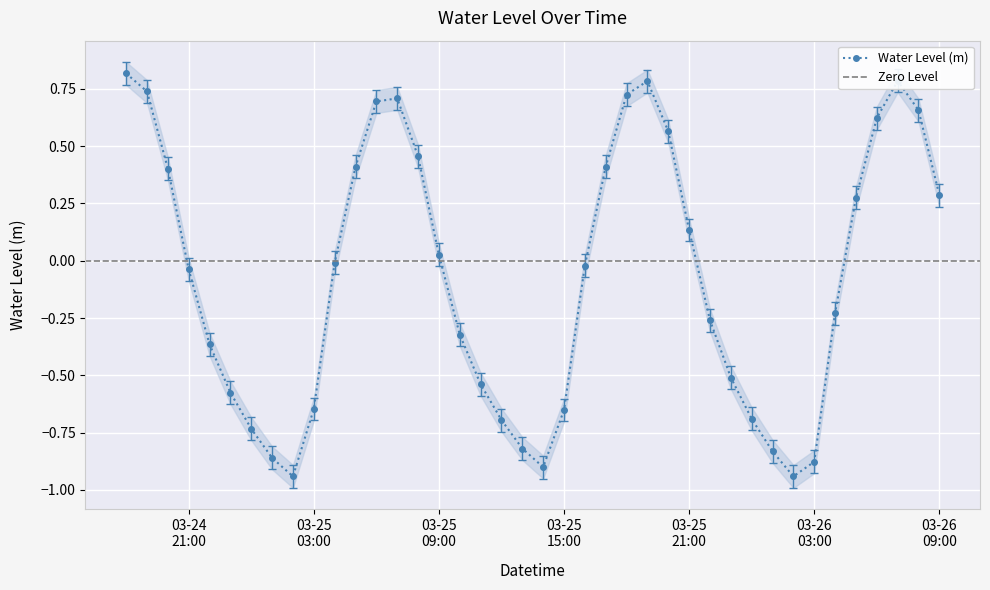

How many interior local valleys (lower than both neighbors) does the data have?

3